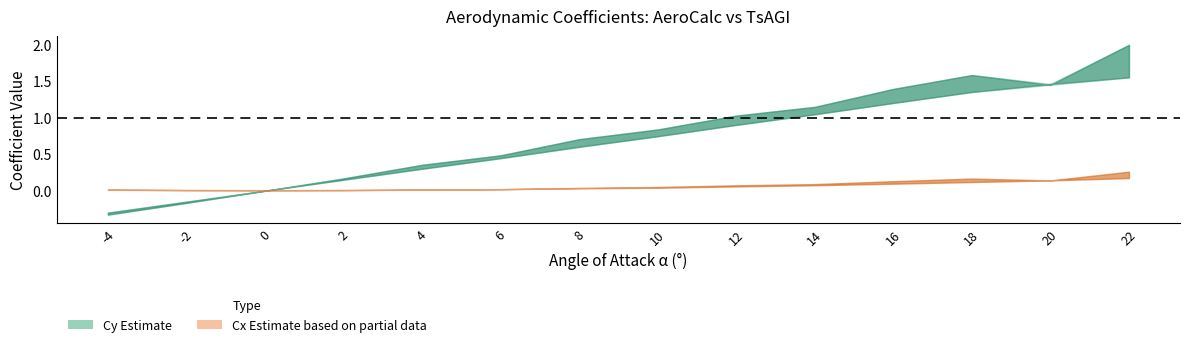

The value of Cx_AeroCalc at 4 is 0.0. True or false?

True